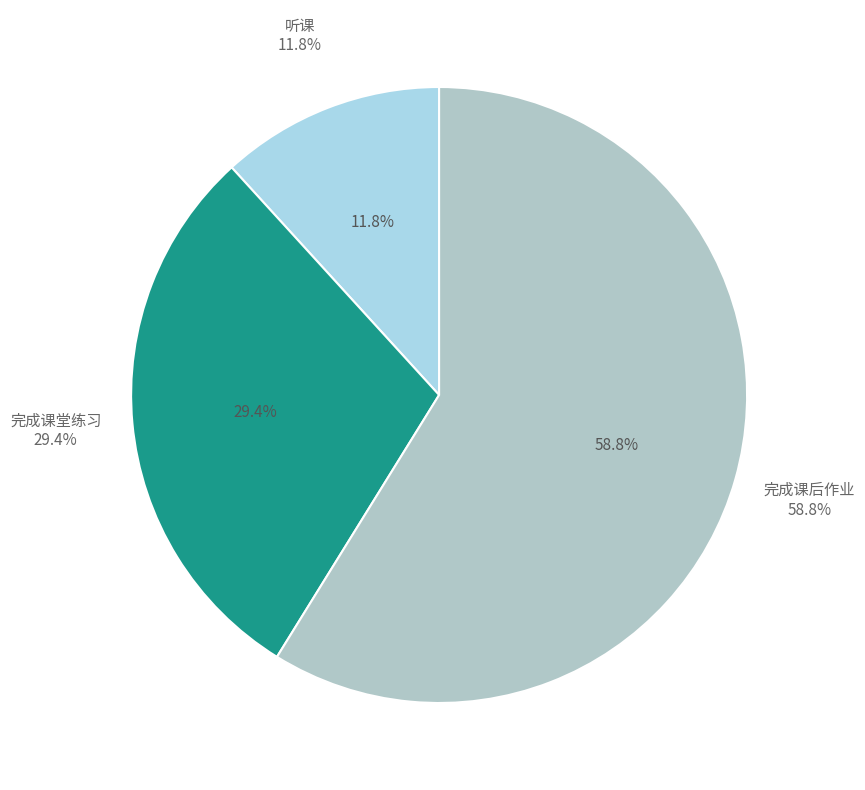

Do 完成课后作业 and 完成课堂练习 together represent more than half of the pie?

Yes